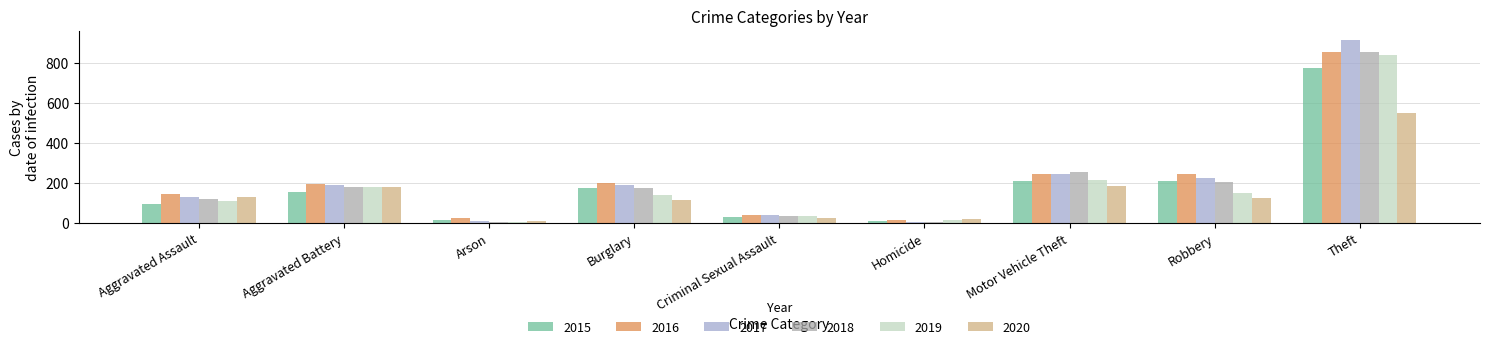

Between Arson and Robbery, which is larger?

Robbery